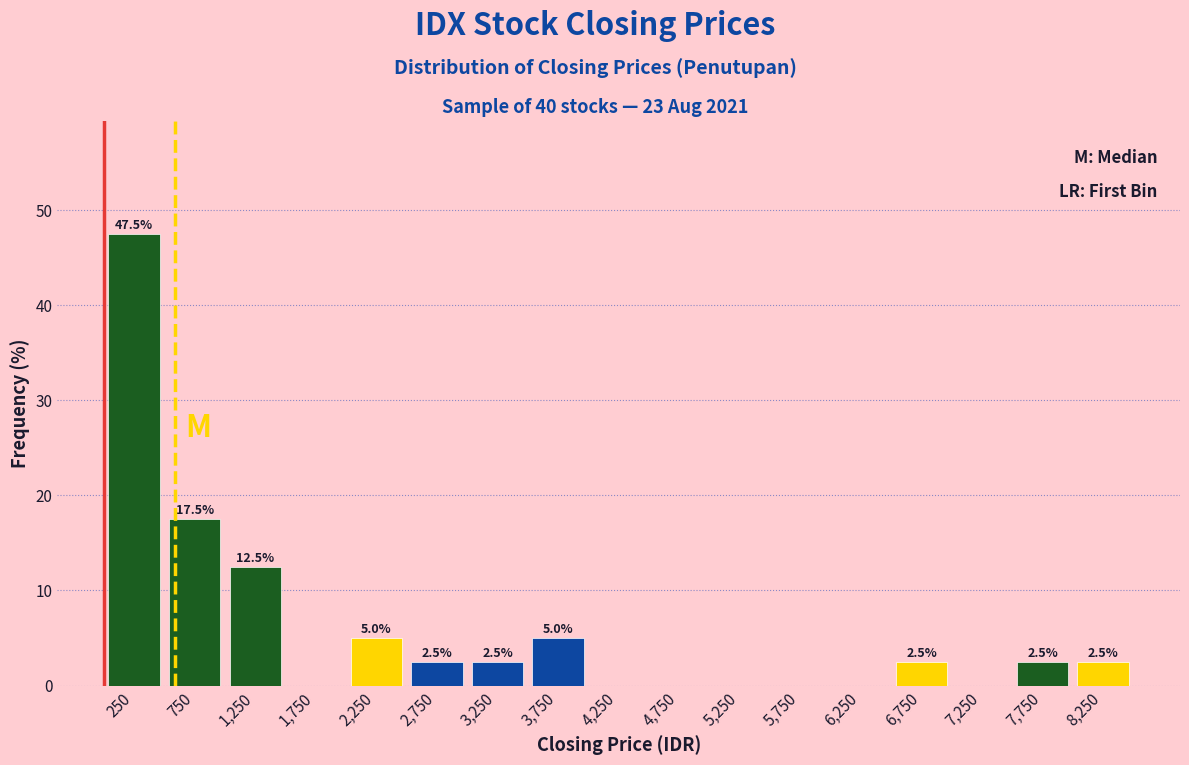

Over which range of the x-axis is the bar tallest?

0 to 500